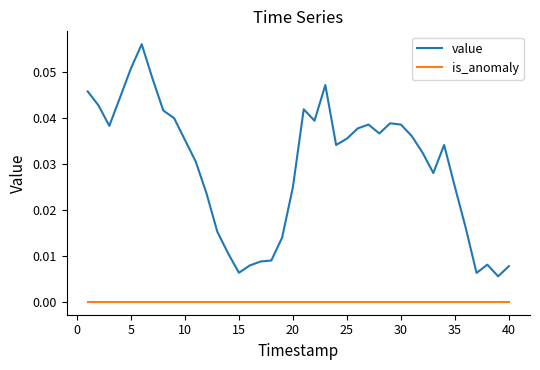

What are all the series names shown in the legend?

value, is_anomaly